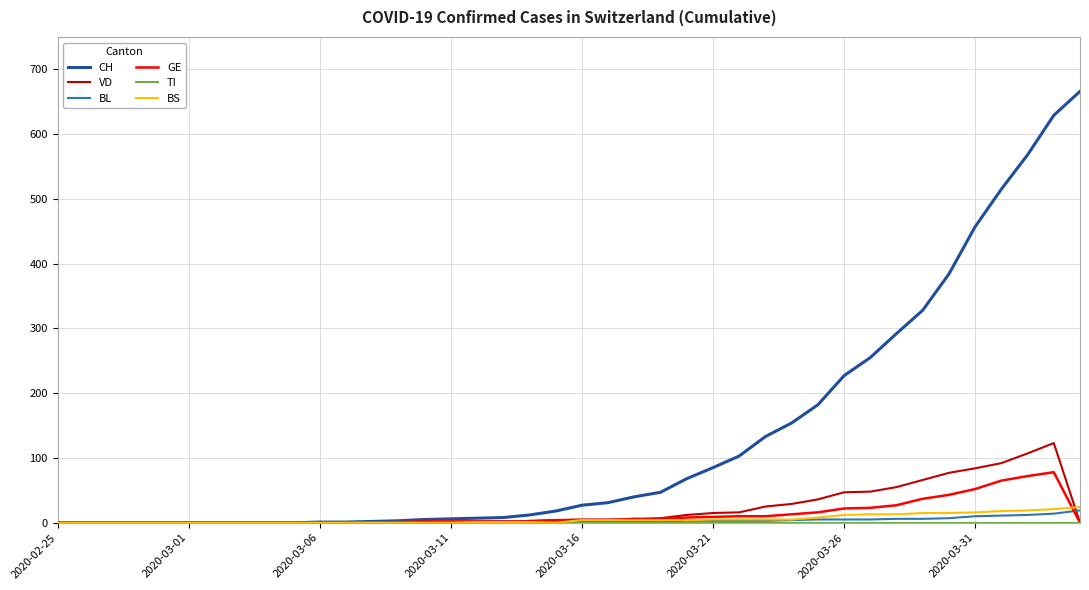

What is the maximum value for BS?

24